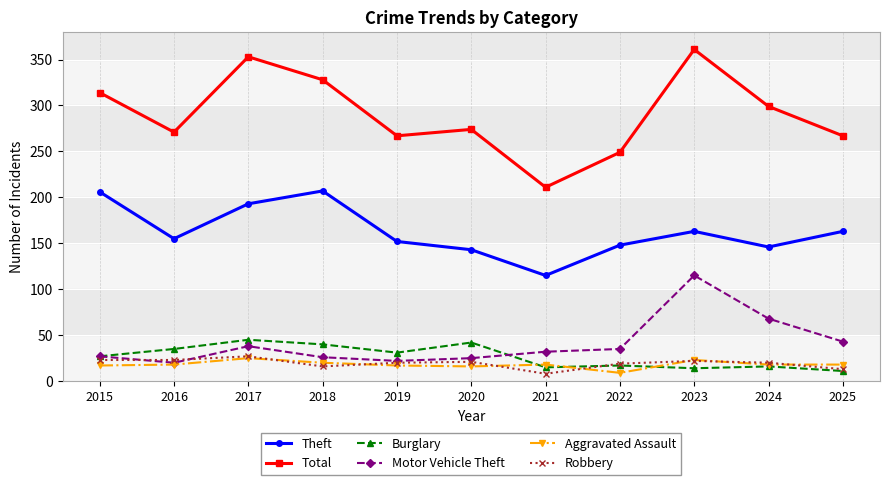

What is the value of the Theft point at the 4th from the left?

207